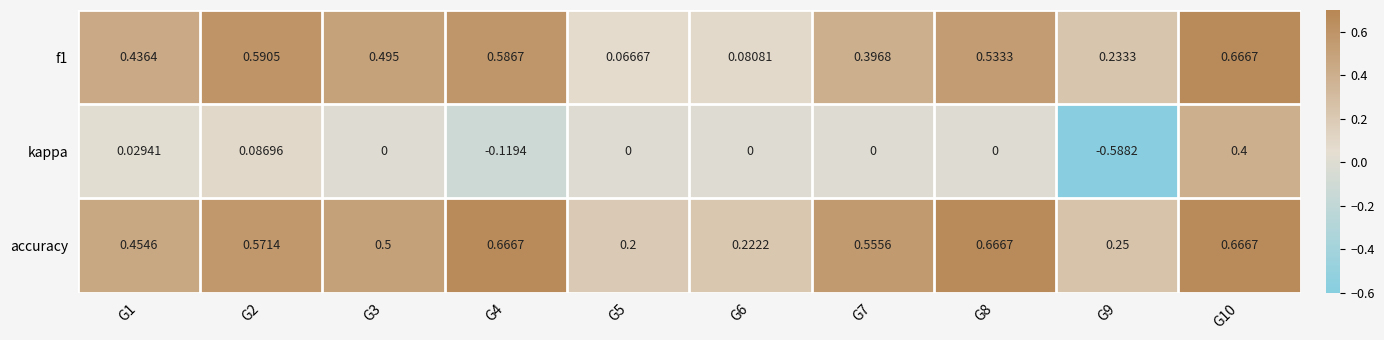

Which series has the largest range (max minus min)?

kappa